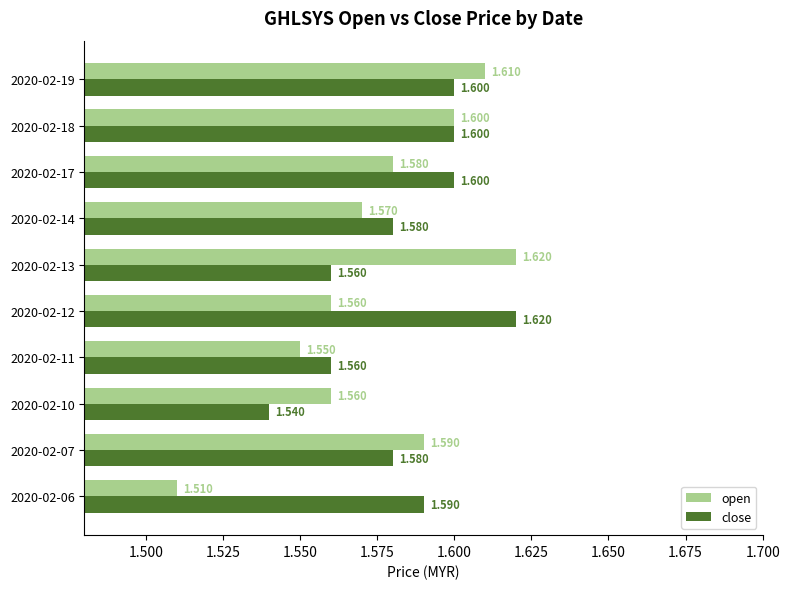

Which series changed the most between 2020-02-13 and 2020-02-19?

close